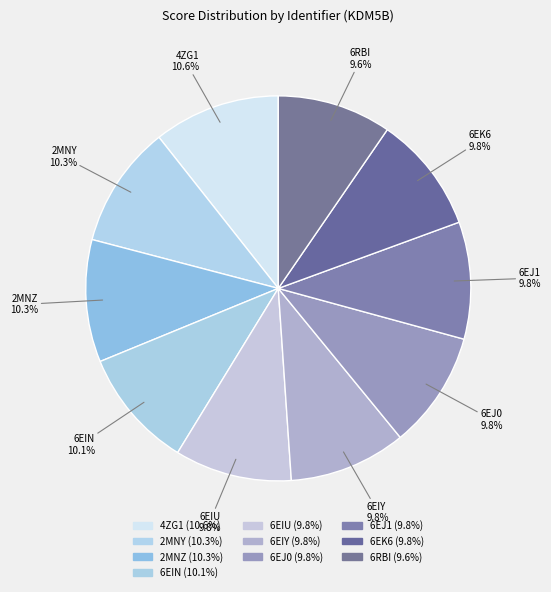

How many slices are in this pie chart?

10